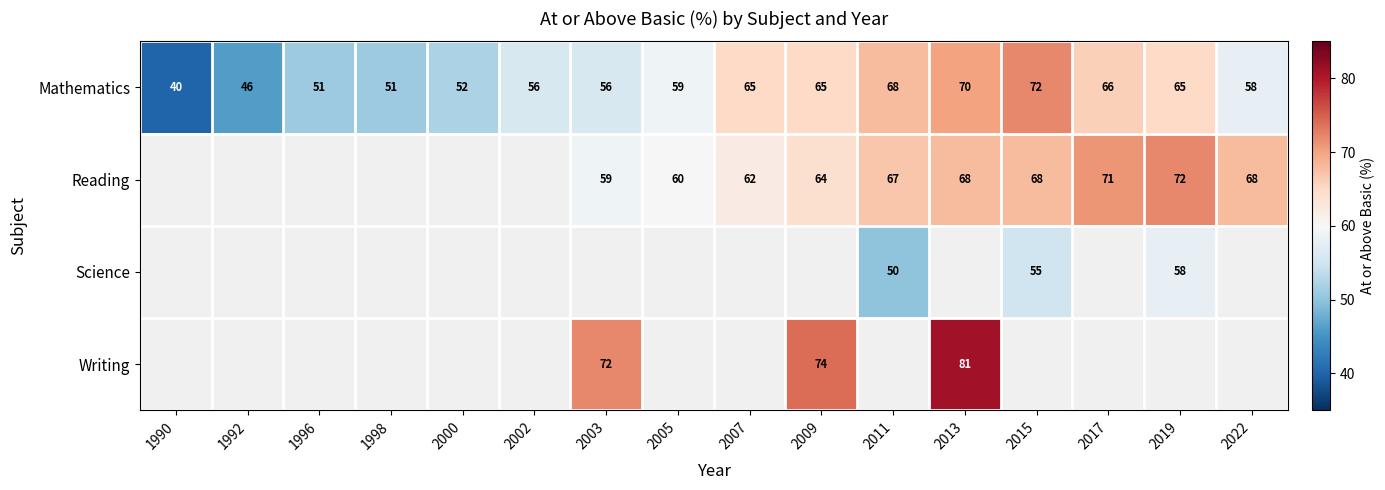

What is the difference between the maximum and minimum values in the Mathematics series?

32